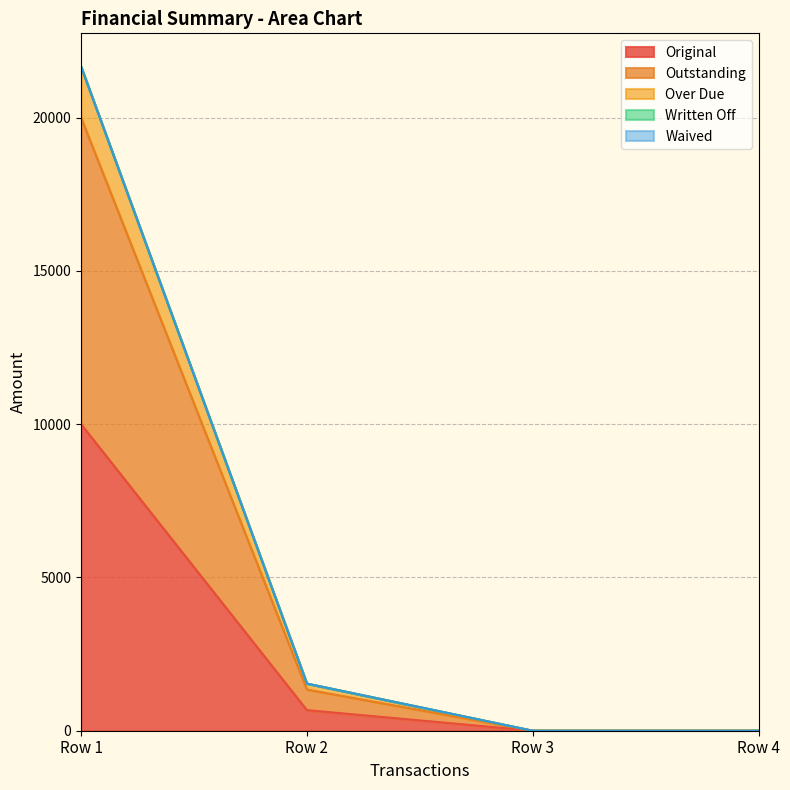

What is the average value of the Original series?

2668.0